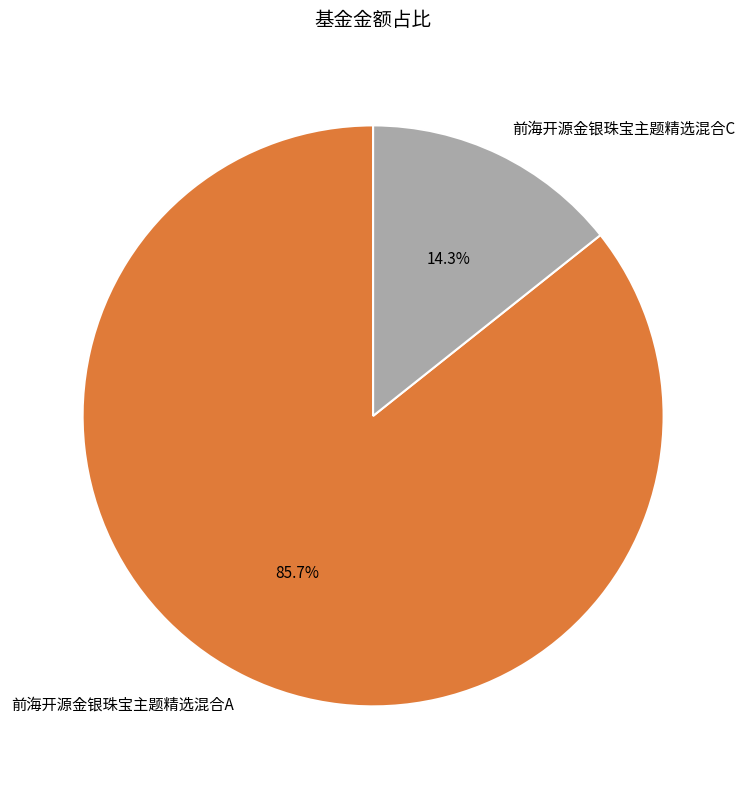

Approximately how many times larger is the value at 前海开源金银珠宝主题精选混合C compared to 前海开源金银珠宝主题精选混合A?

0.2